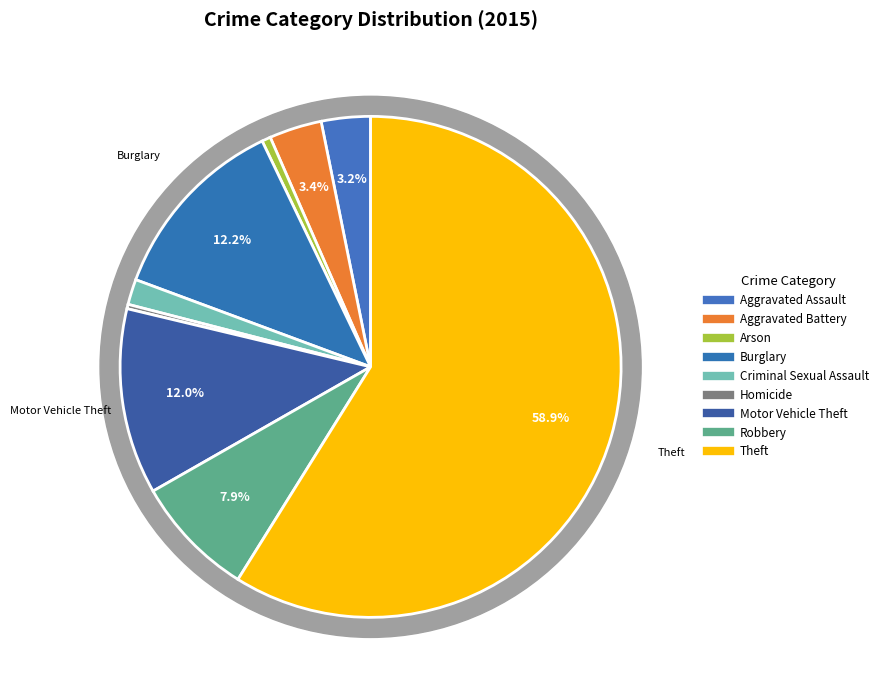

Which slice is the largest?

Theft